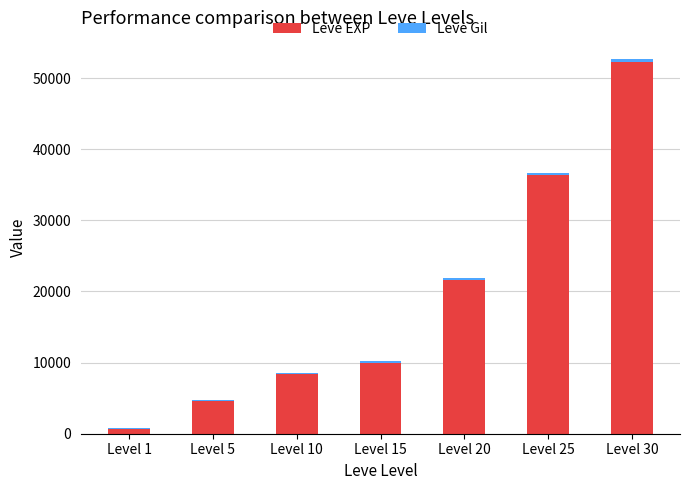

What is the maximum value for Leve EXP?

52220